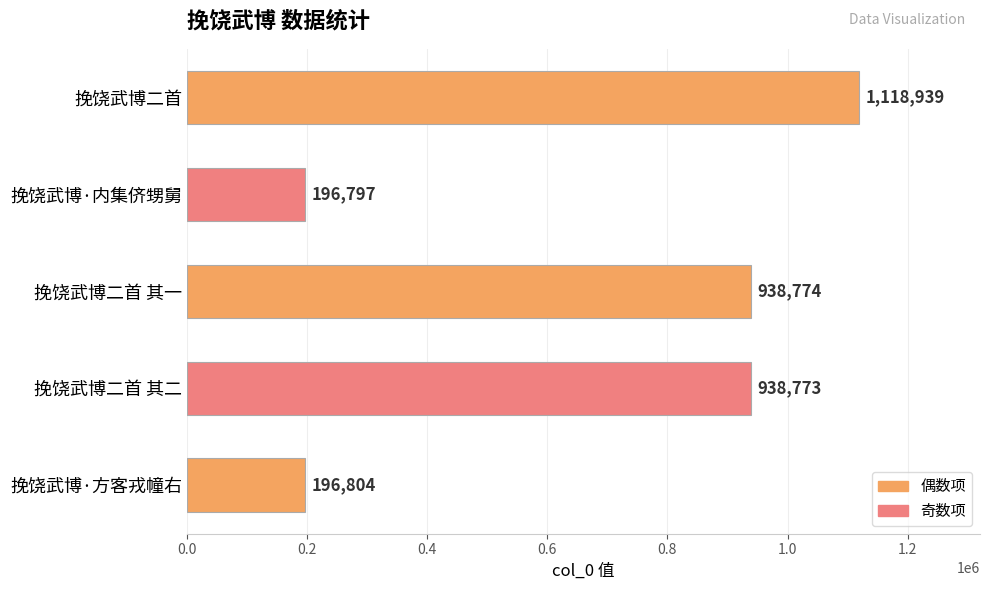

What is the average value?

678017